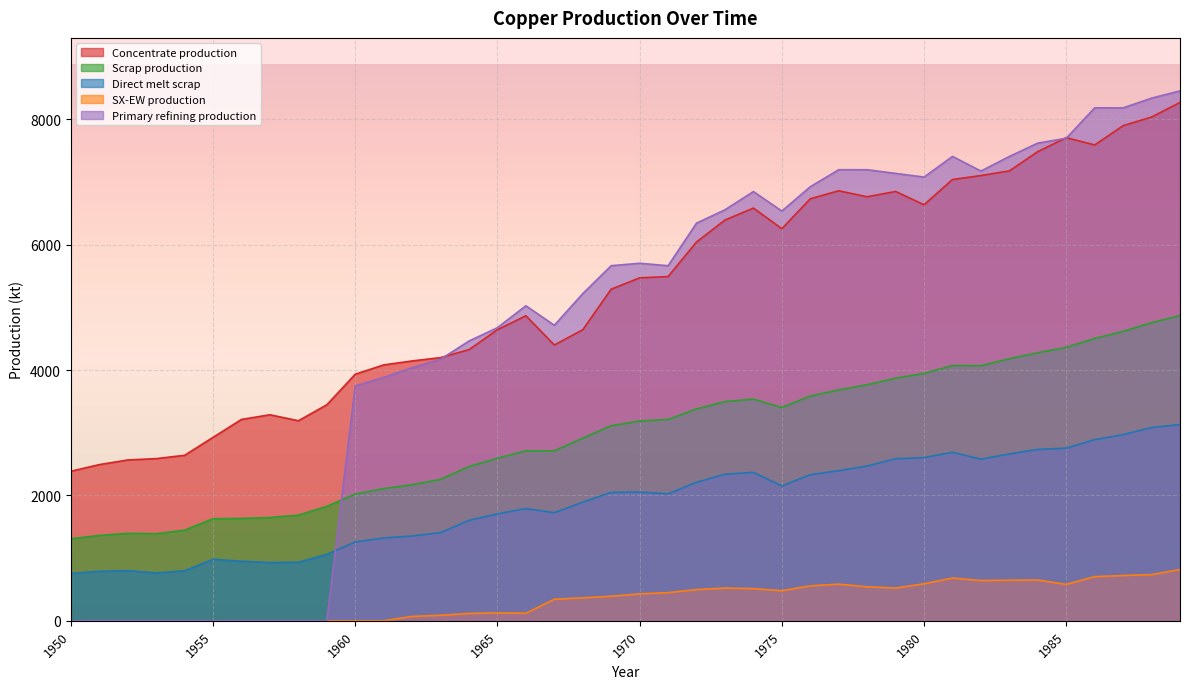

What are all the series names shown in the legend?

Concentrate production, Scrap production, Direct melt scrap, SX-EW production, Primary refining production